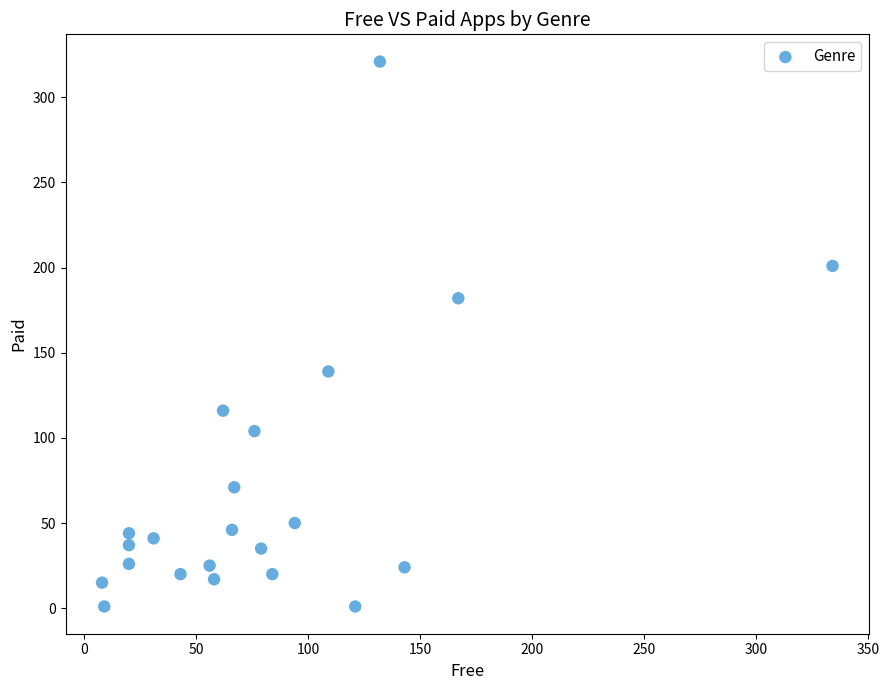

What is the range of X values (max minus min)?

326